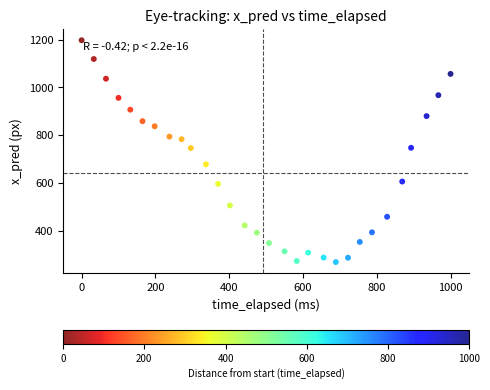

What is the range of Y values (max minus min)?

928.0